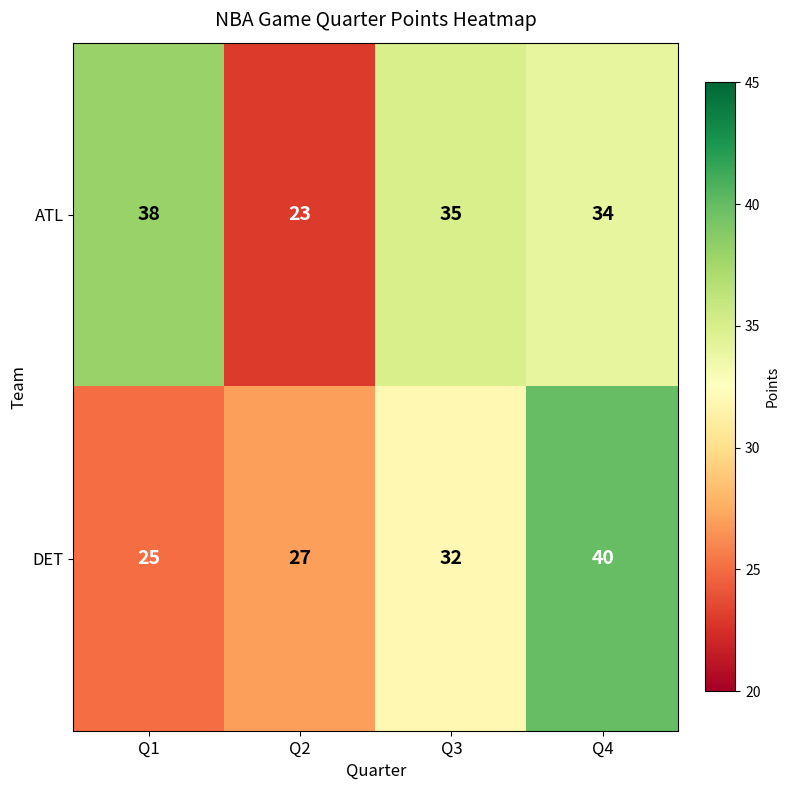

What is the spread (max minus min) of values at Q2?

4